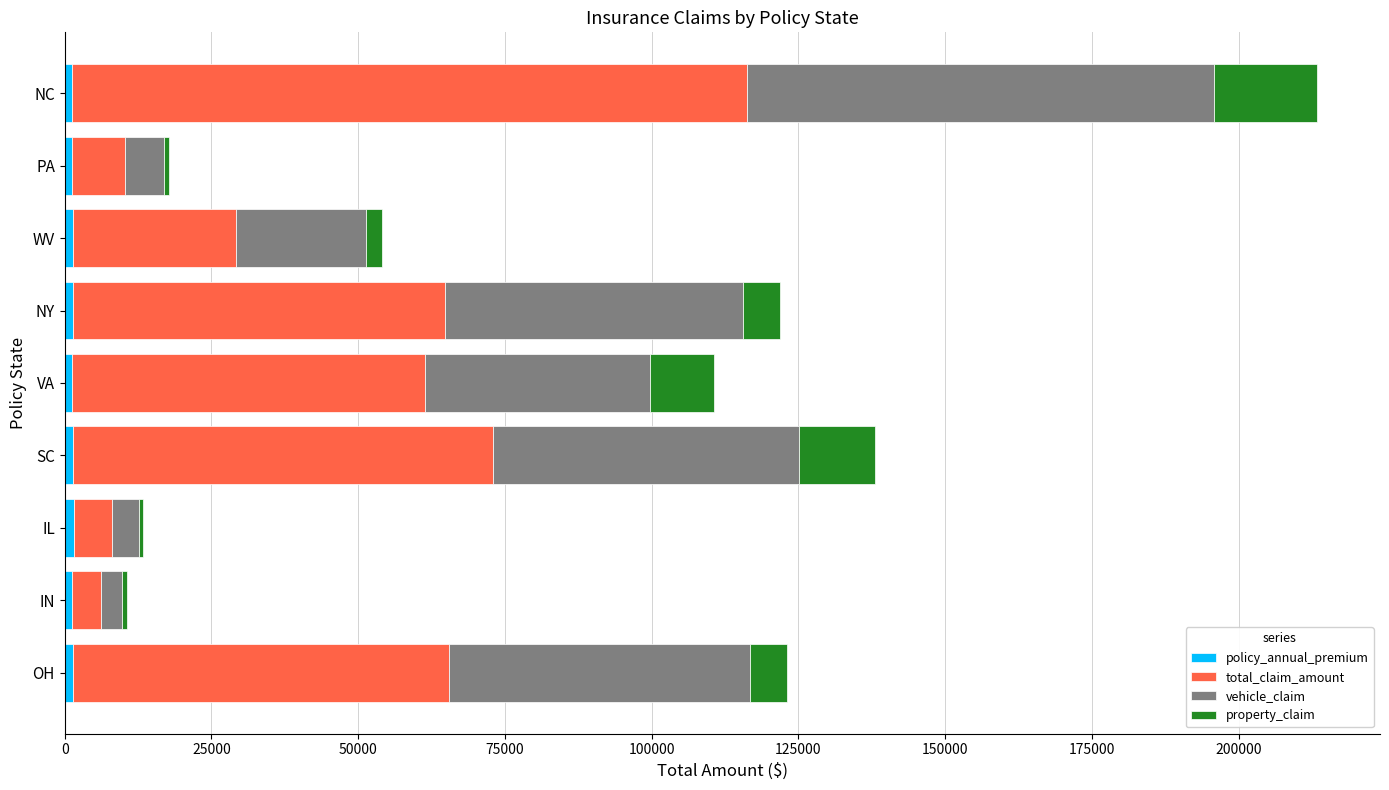

At which category is the sum across all series the highest?

NC